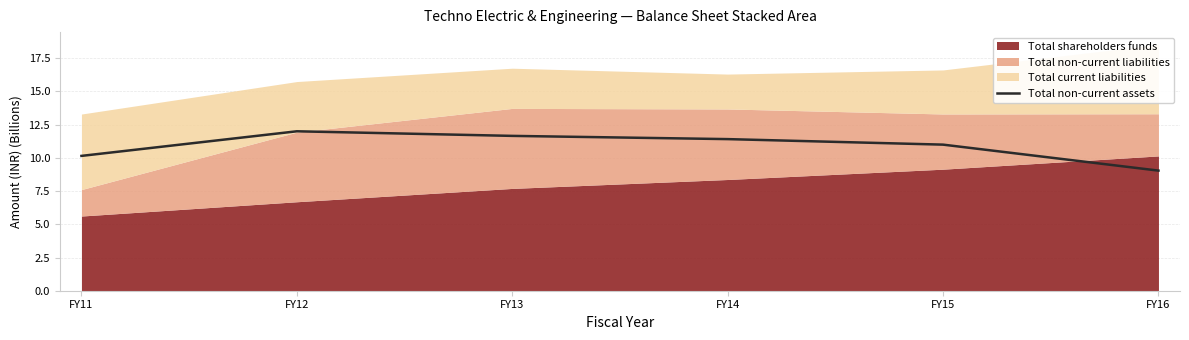

Rank the categories by value from lowest to highest.

FY16, FY11, FY15, FY14, FY13, FY12